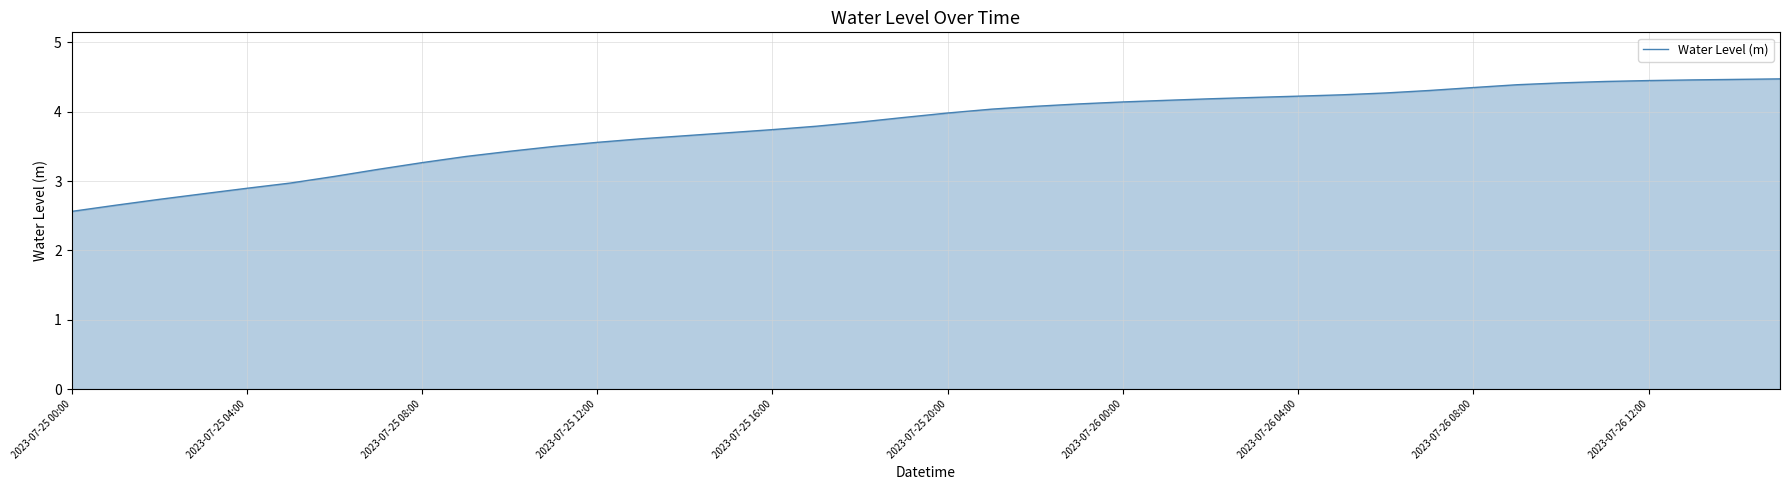

How many lines are shown in the chart?

1